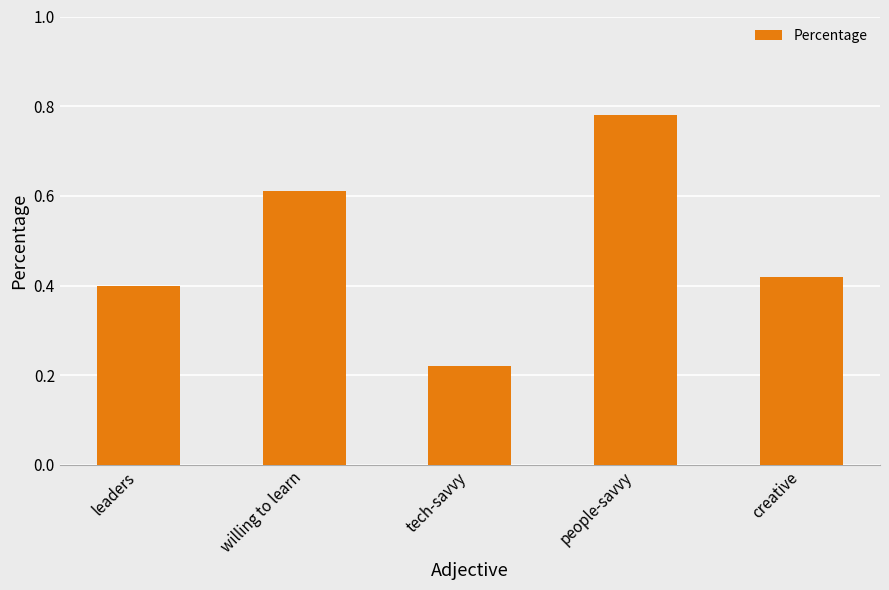

At which label is the value closest to 0?

tech-savvy